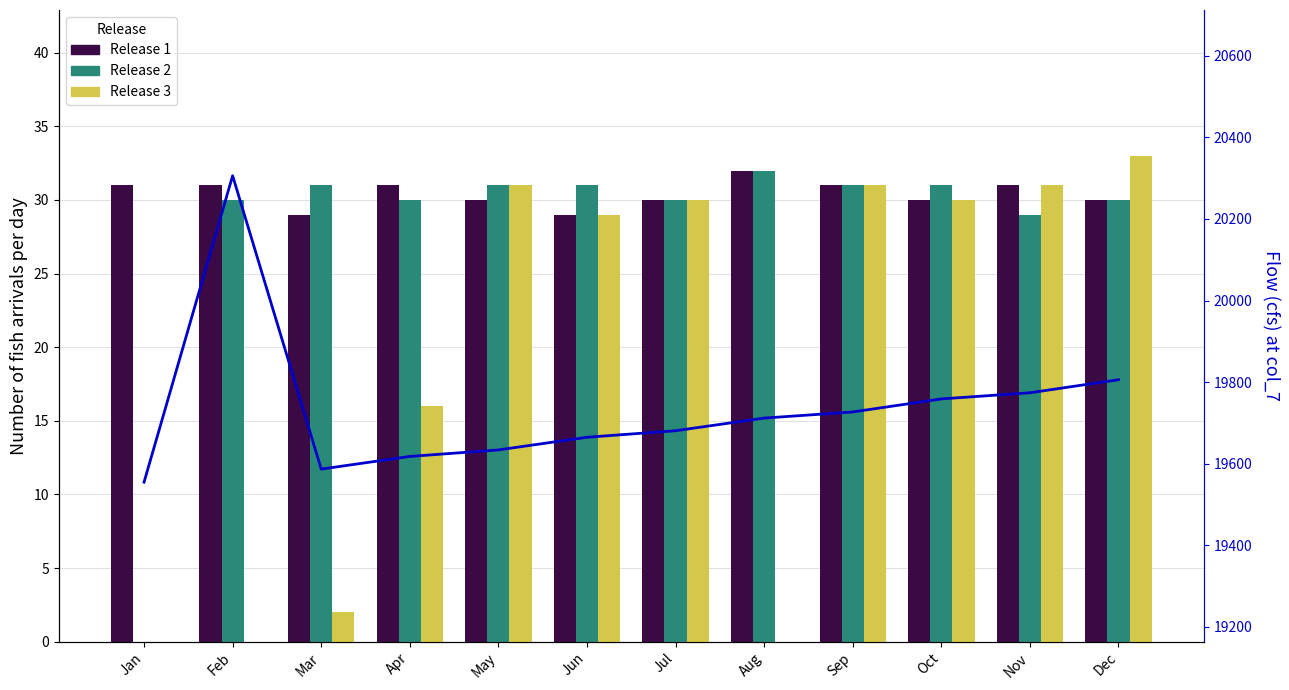

What is the minimum value for Flow?

19555